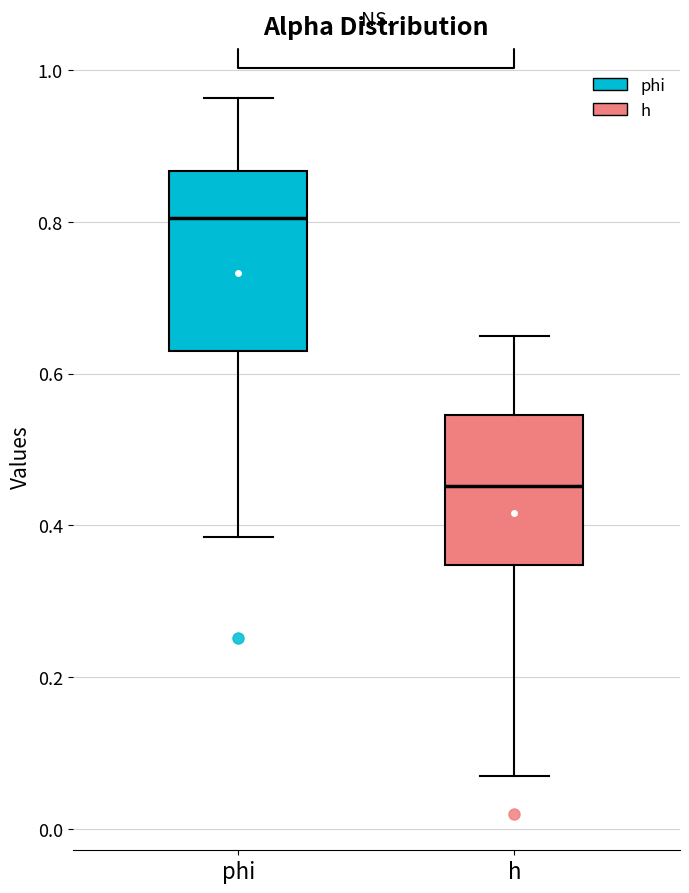

Reading left to right, transcribe this box plot: for each box, give where its median line is, the range the box spans, and where its two whiskers end, as read against the y-axis. The values are not printed on the chart, so give them approximately, as read against the axis.

phi: median 0.80, box 0.62 to 0.86, whiskers 0.38 to 0.96
h: median 0.46, box 0.34 to 0.54, whiskers 0.06 to 0.64